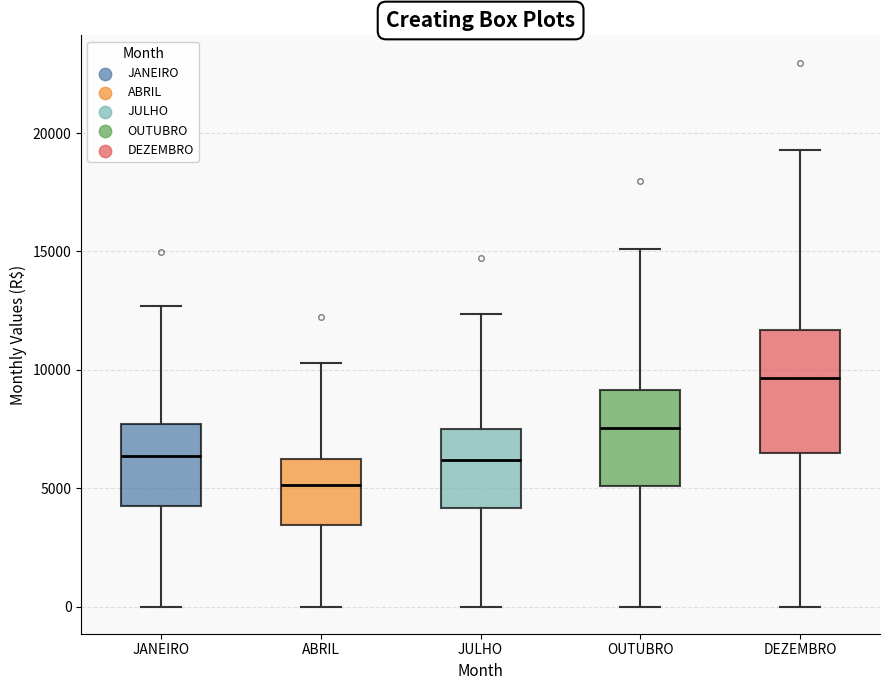

Which box's median line is the lowest?

ABRIL